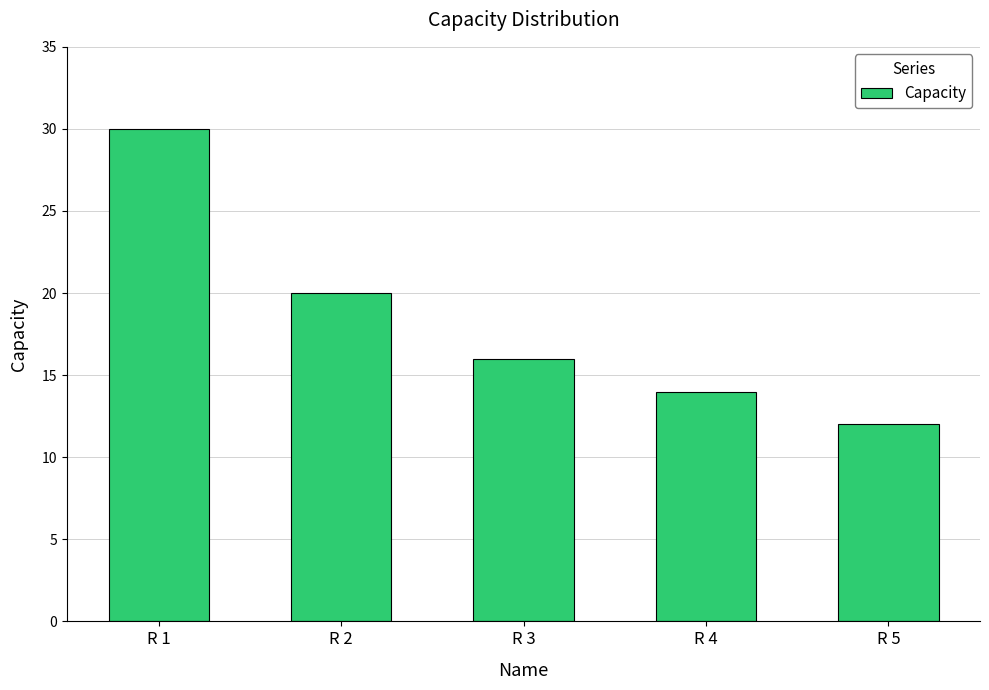

What is the maximum value shown in the chart?

30